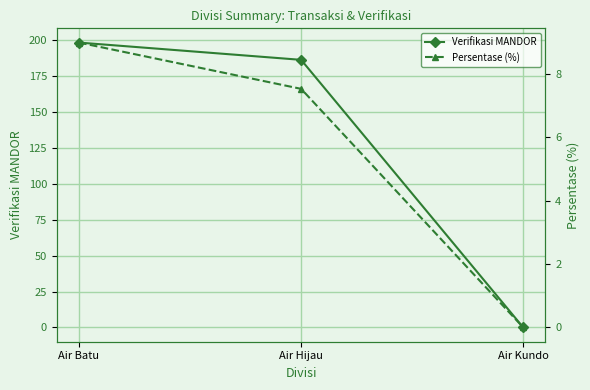

Between Air Kundo and Air Hijau, which is larger?

Air Hijau